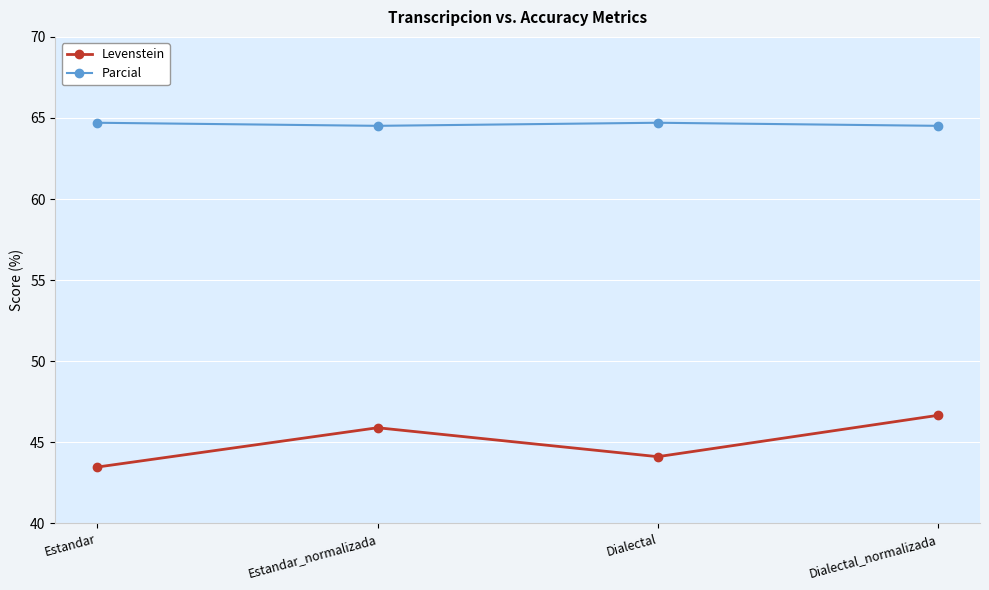

What are all the series names shown in the legend?

Levenstein, Parcial